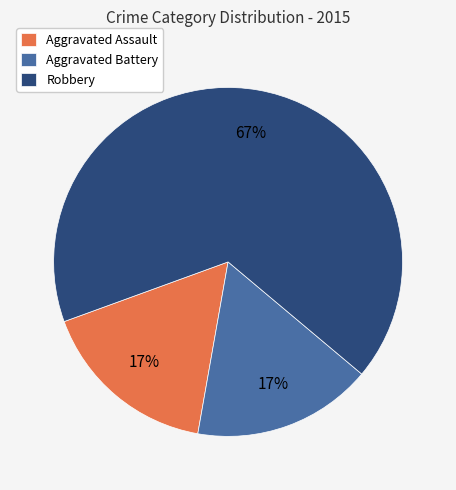

The Robbery slice represents 67% of the pie. True or false?

True